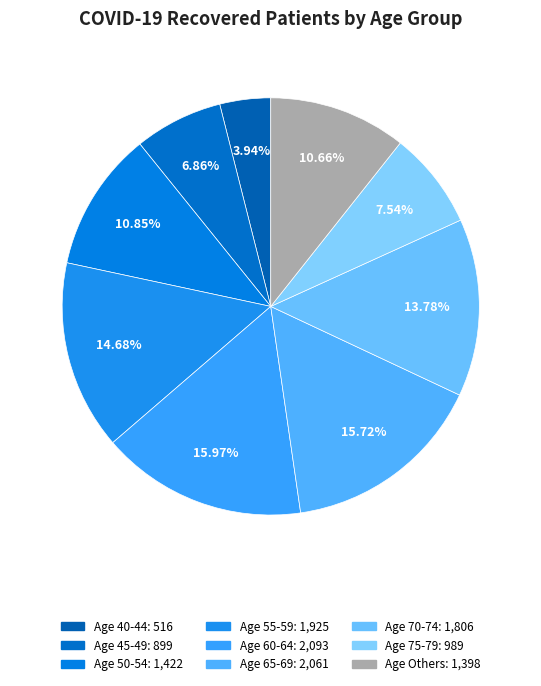

Is there any slice that represents more than half of the pie?

No